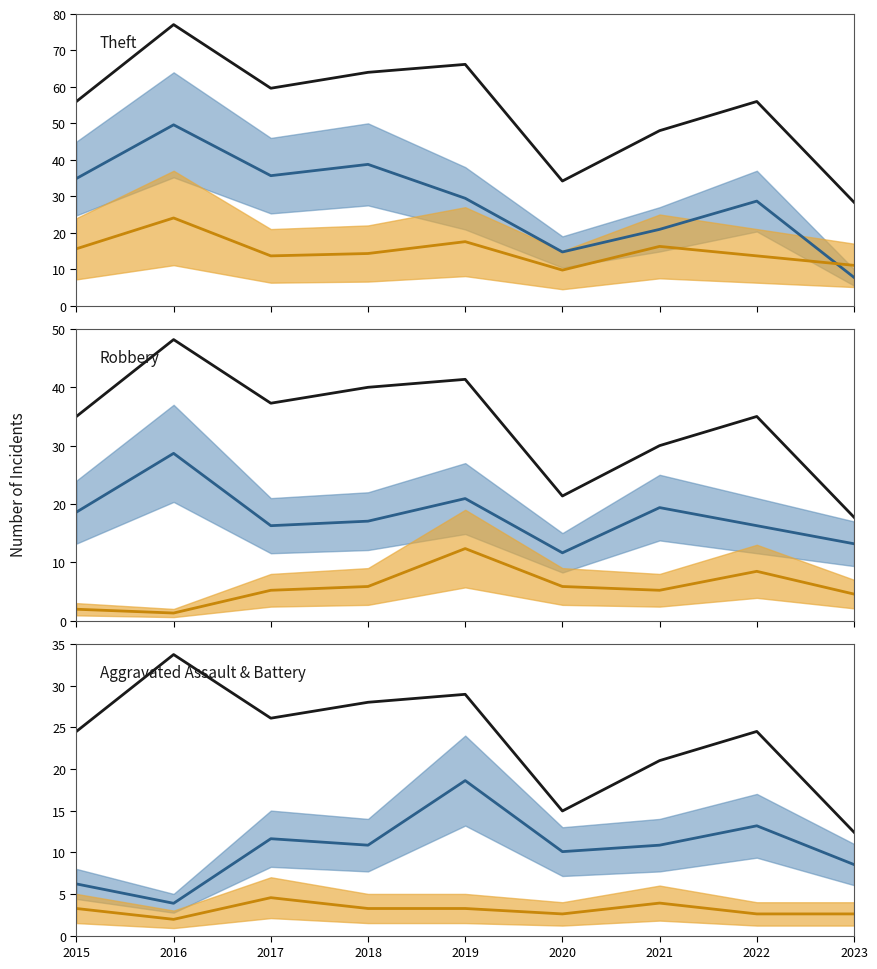

Where does the Theft series first go above 29?

2015